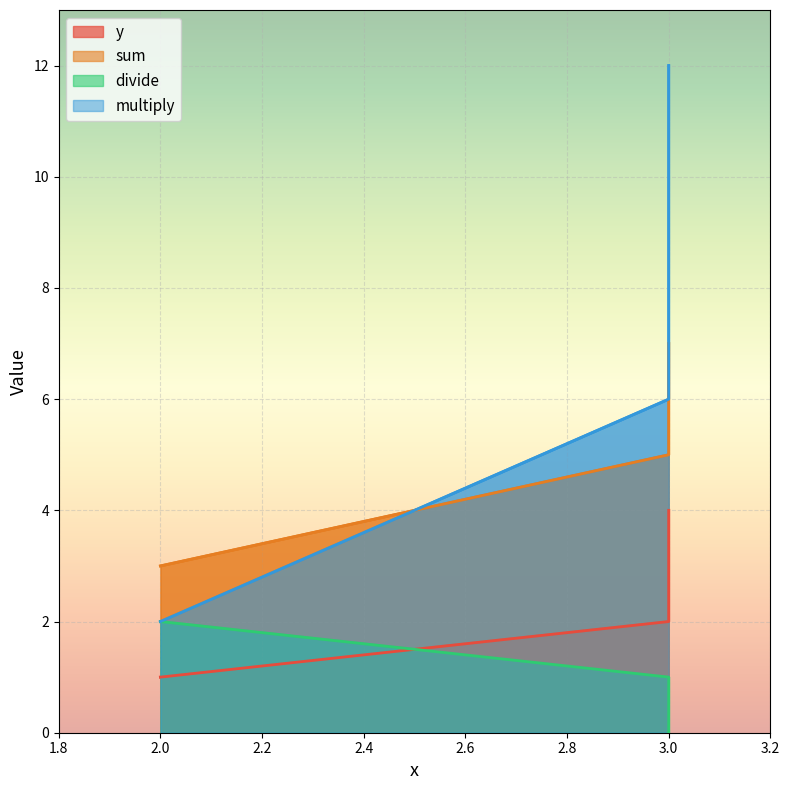

What are all the series names shown in the legend?

y, sum, divide, multiply